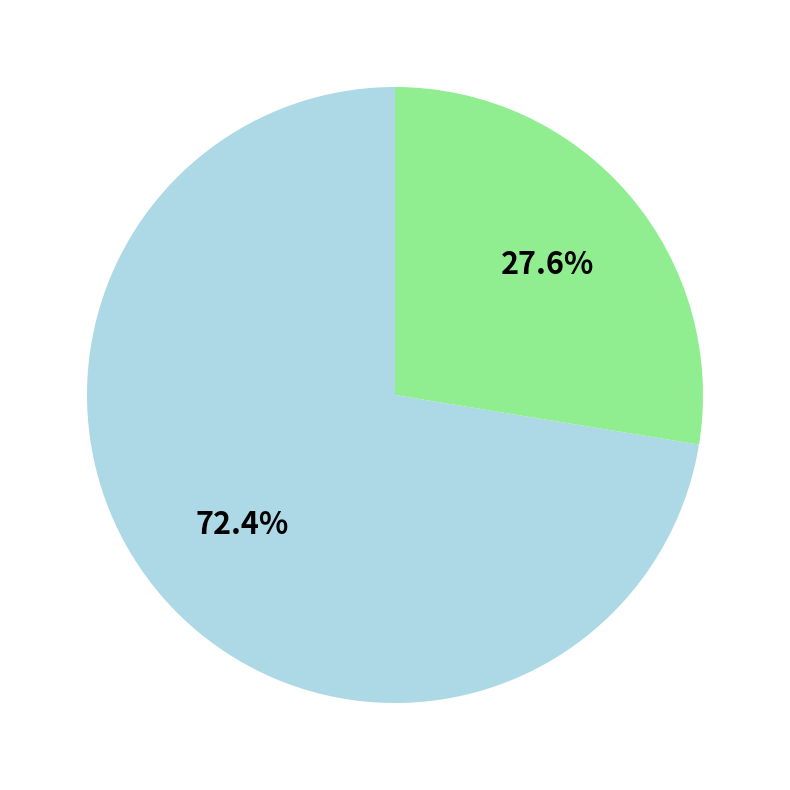

Does any single category account for the majority?

Yes